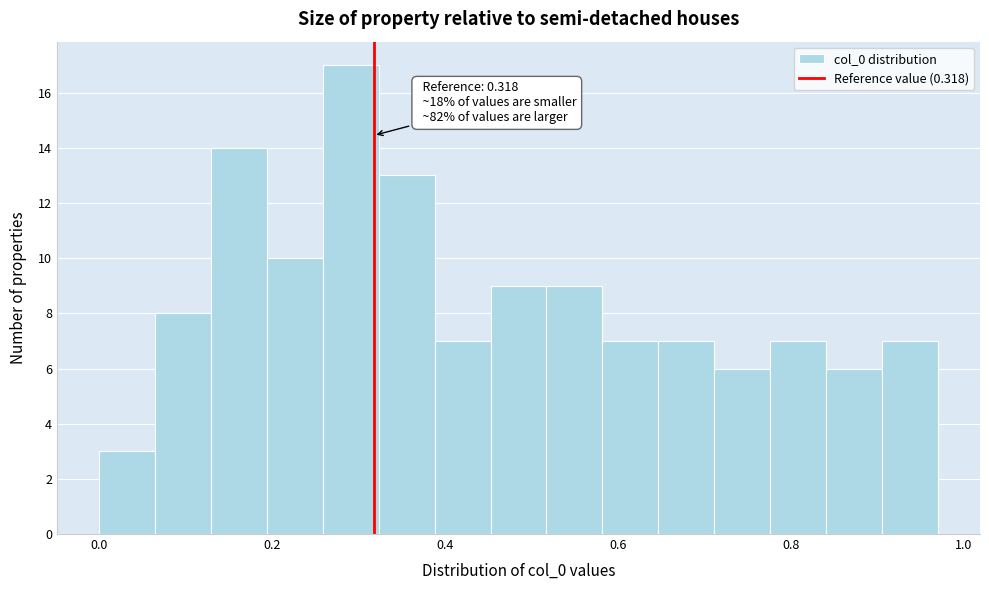

Read against the x-axis, roughly where is the centre of the tallest bar?

0.30